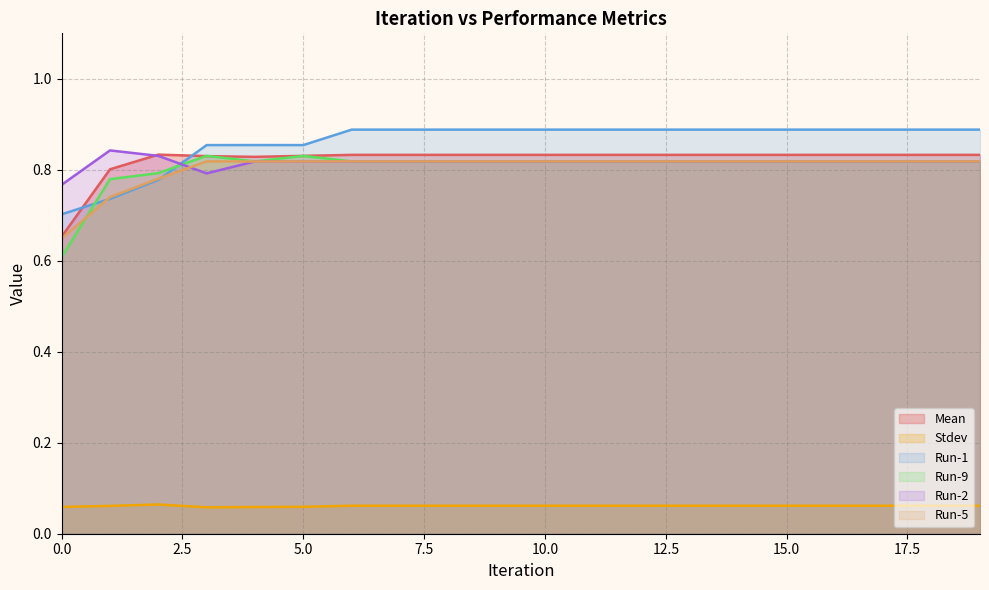

The Run-2 series shows 1.2 at 15.0. True or false?

False